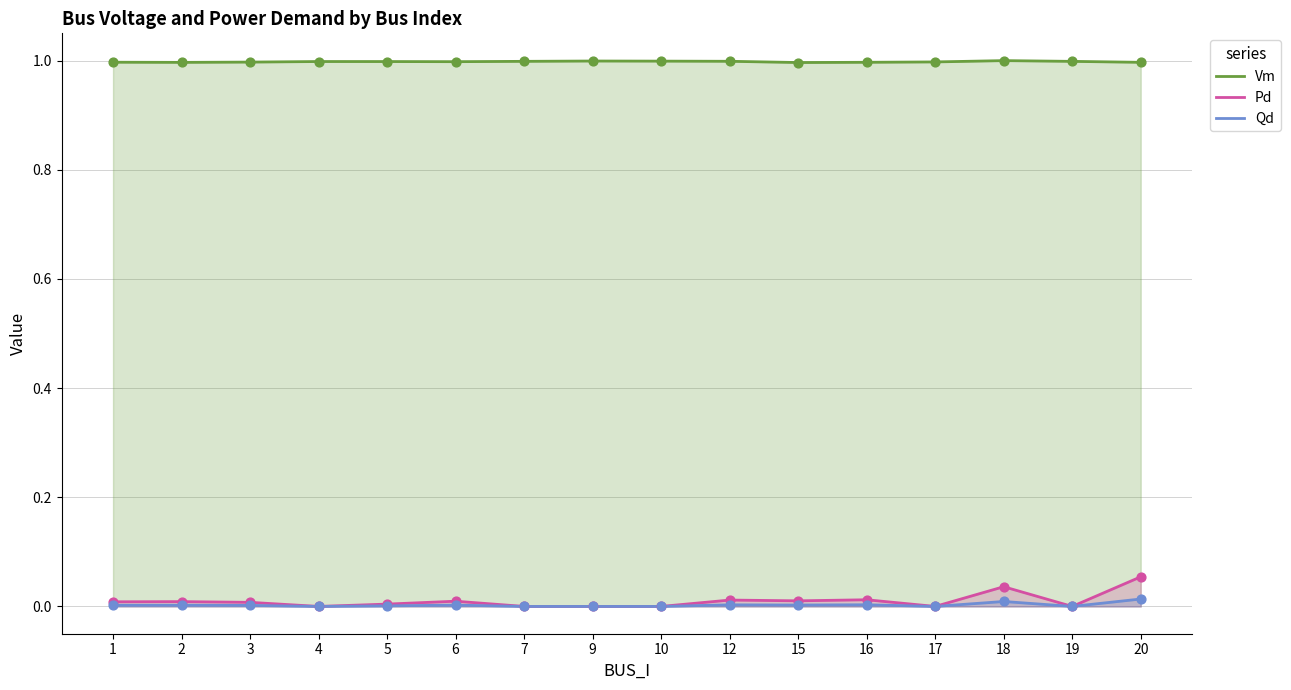

What are all the series names shown in the legend?

Vm, Pd, Qd